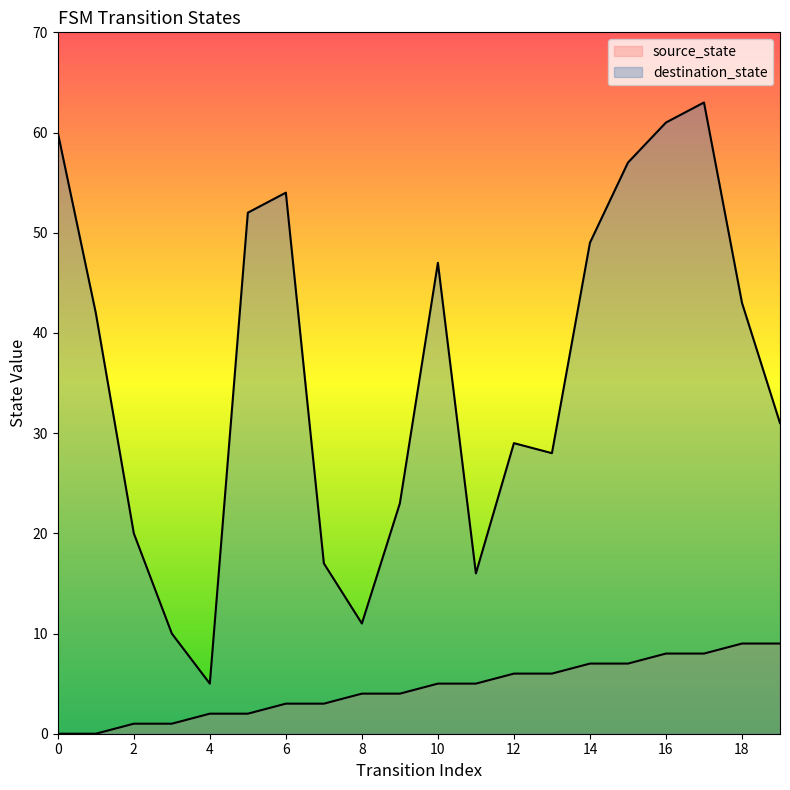

How many interior local peaks does the destination_state series have?

4